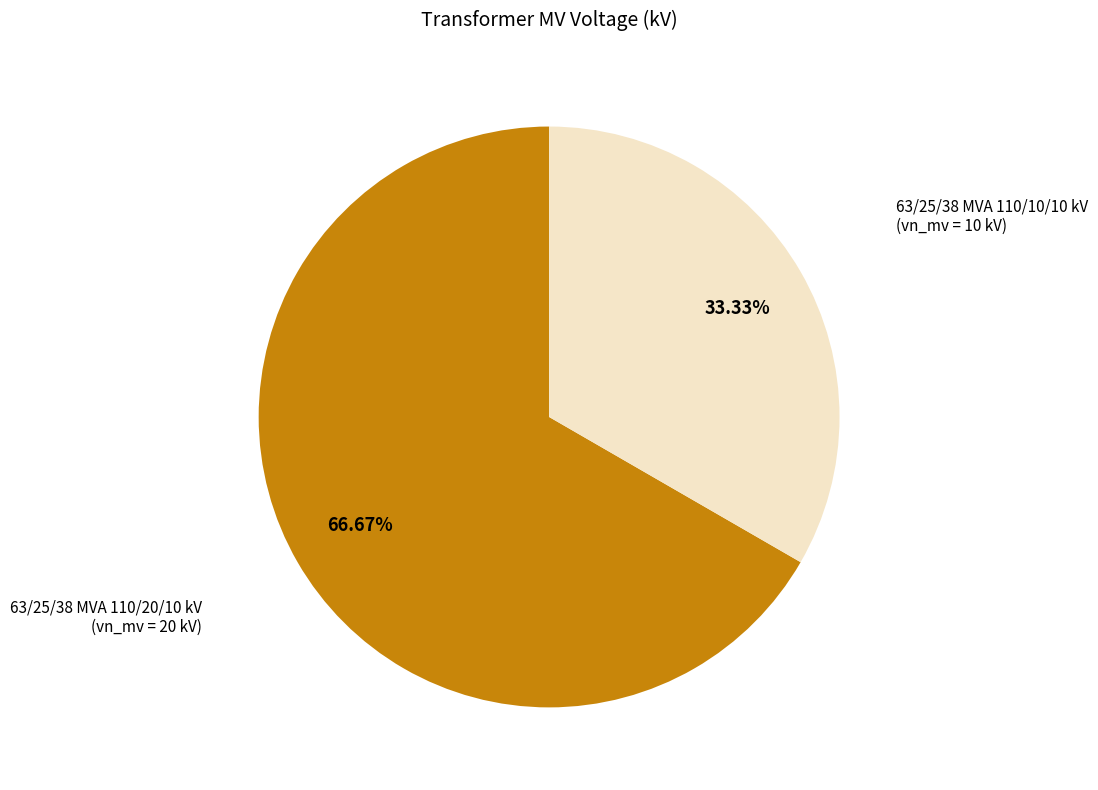

Is there any slice that represents more than half of the pie?

Yes